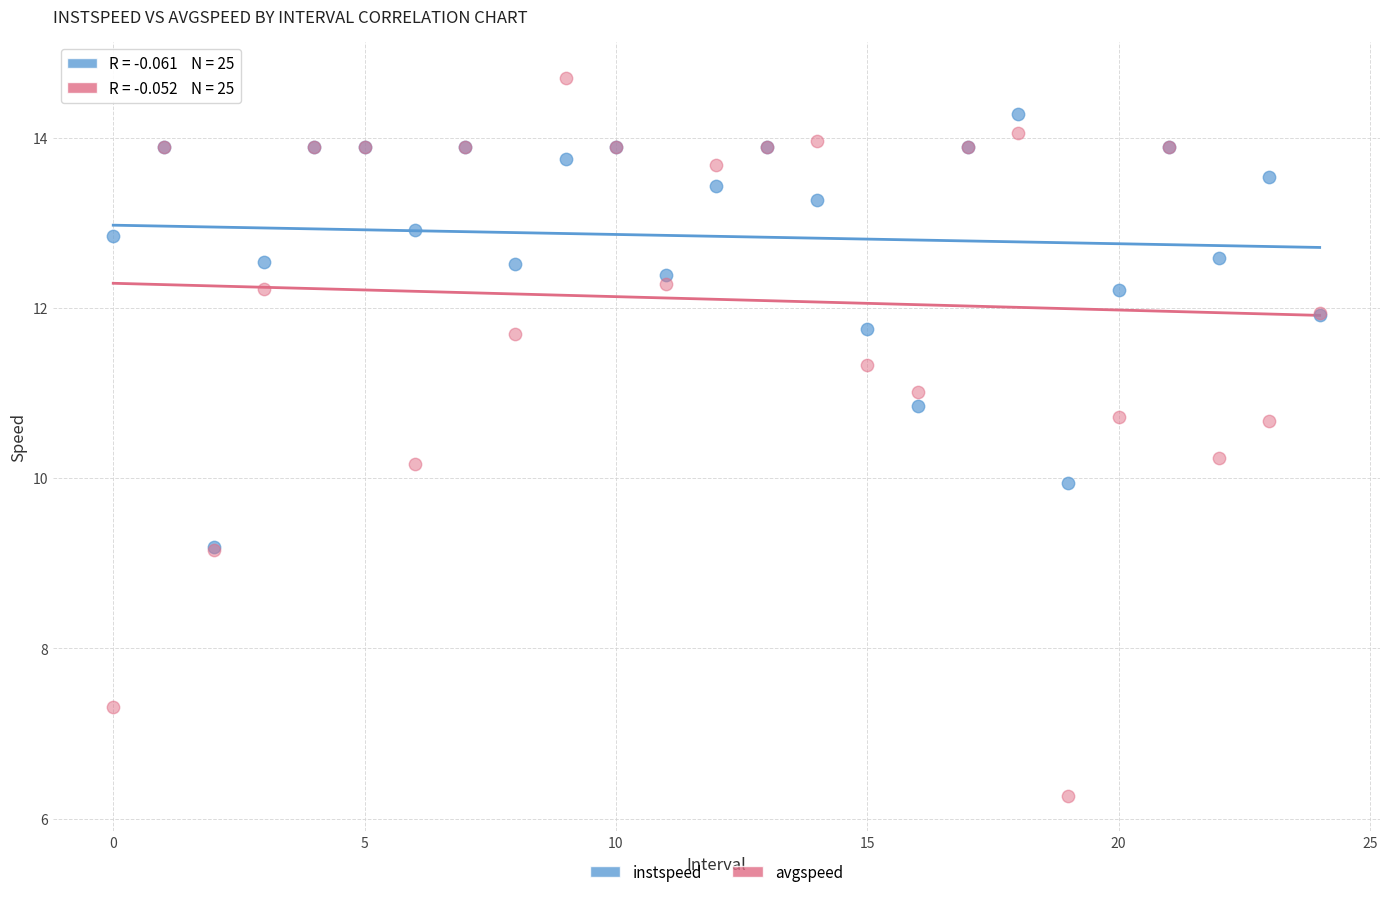

What are all the series names shown in the legend?

instspeed, avgspeed